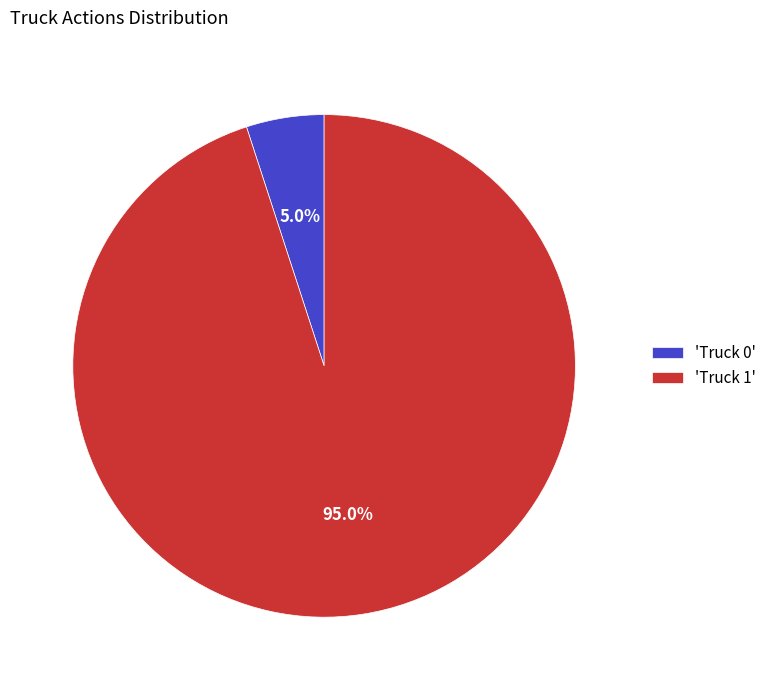

Between 'Truck 0' and 'Truck 1', which is larger?

'Truck 1'